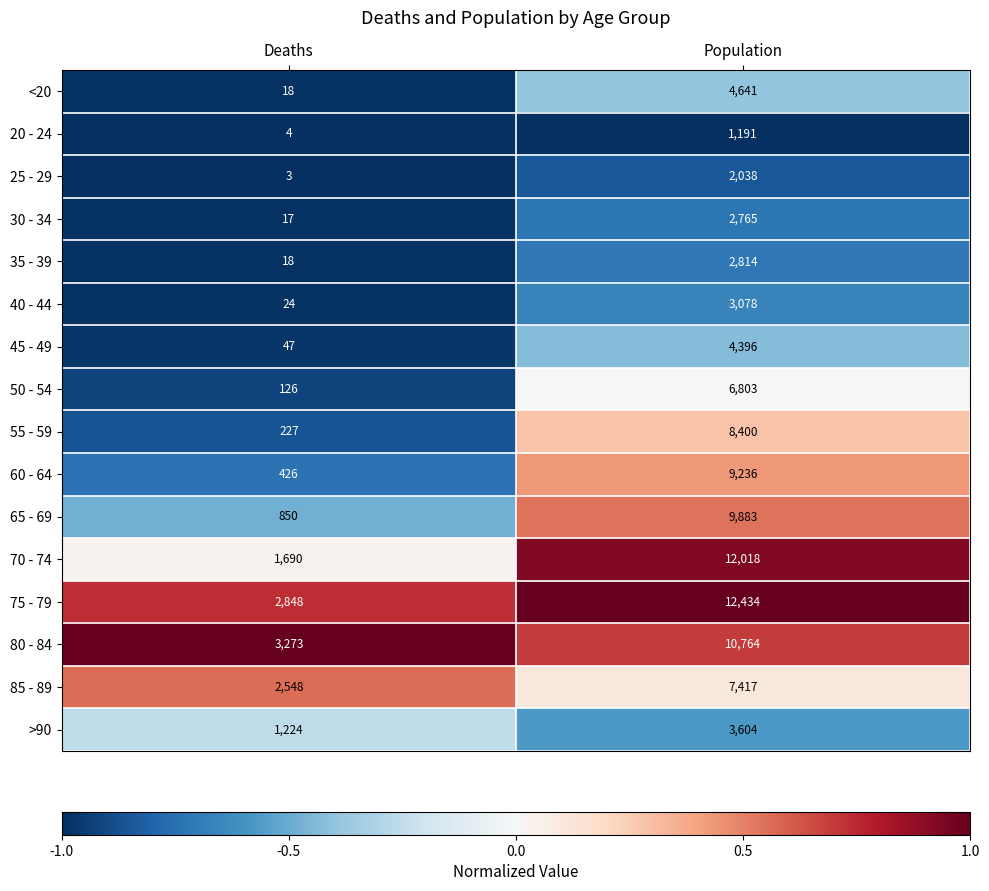

What is the minimum value shown in the chart?

3